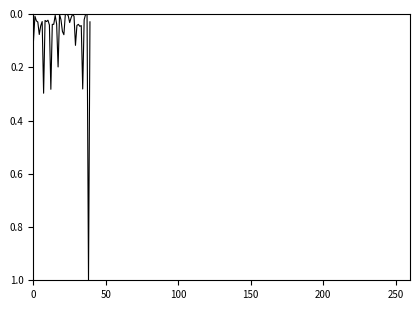

What is the greatest value displayed?

1.0